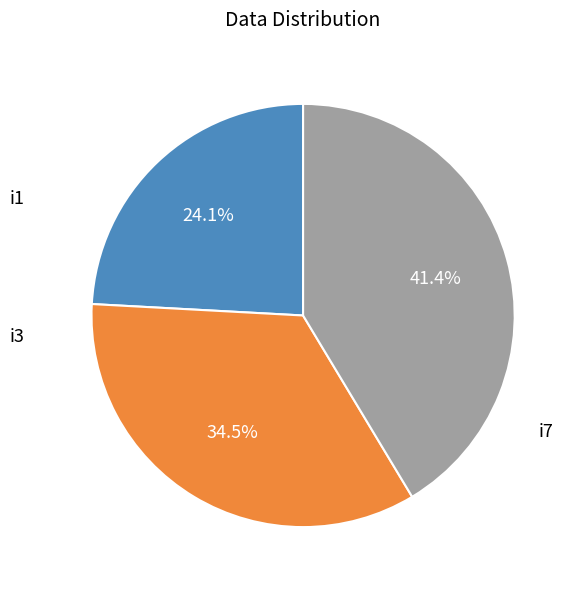

Is there a majority slice in this chart?

No